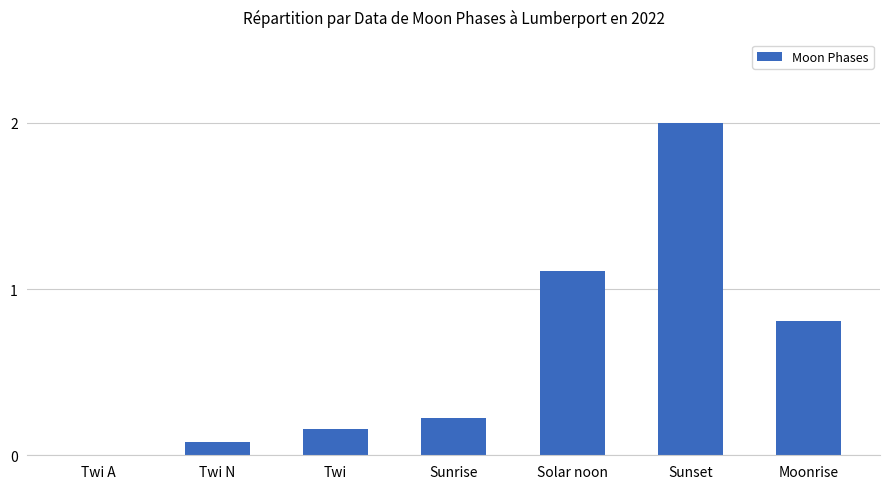

Count the number of data series in this chart.

1